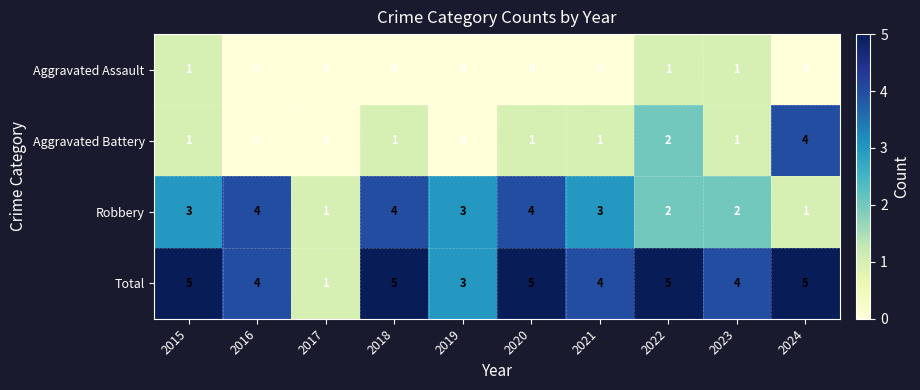

The value of Total at 2020 is 5. True or false?

True